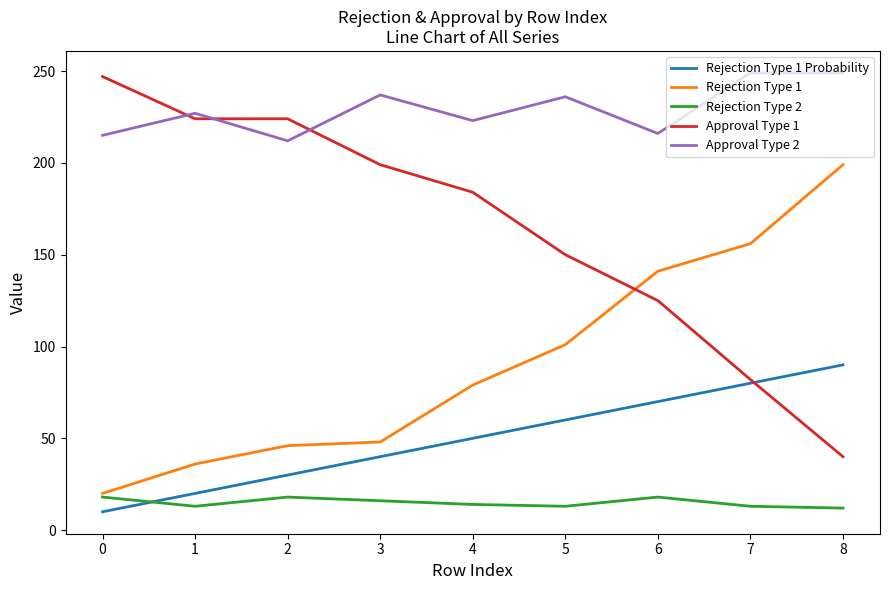

What is the approximate value of Rejection Type 1 at 4, to the nearest 5?

80